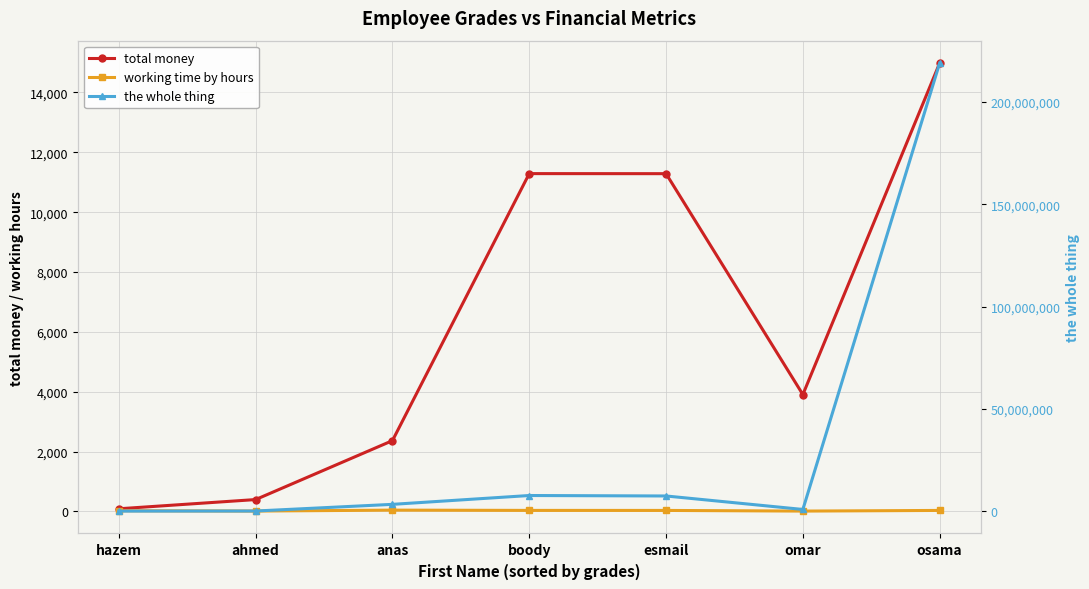

How many categories are shown in the chart?

7